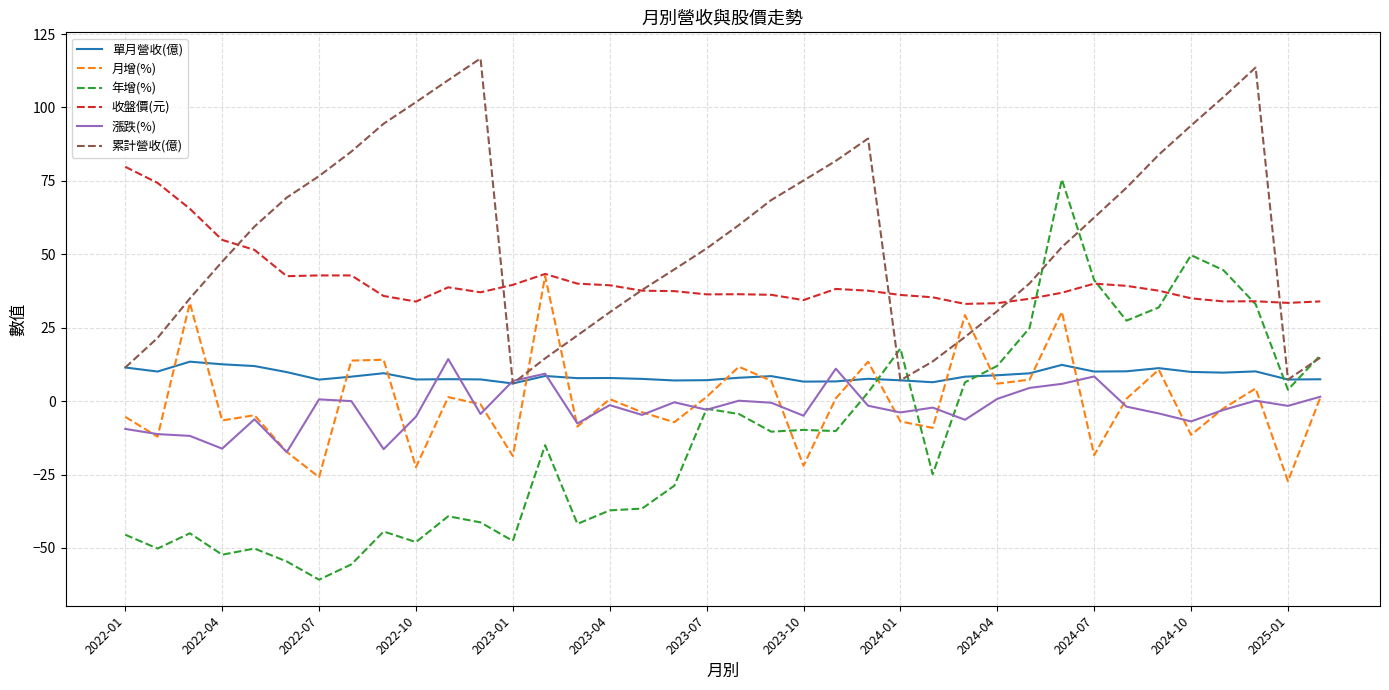

True or false: 收盤價(元) and 漲跌(%) cross at least once.

False